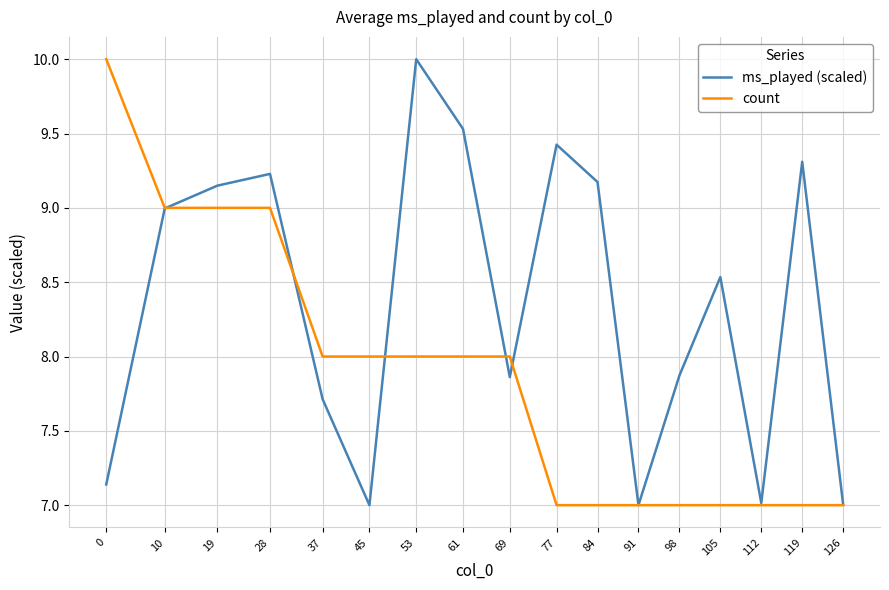

Rank the series at 0 from highest to lowest value.

count, ms_played (scaled)